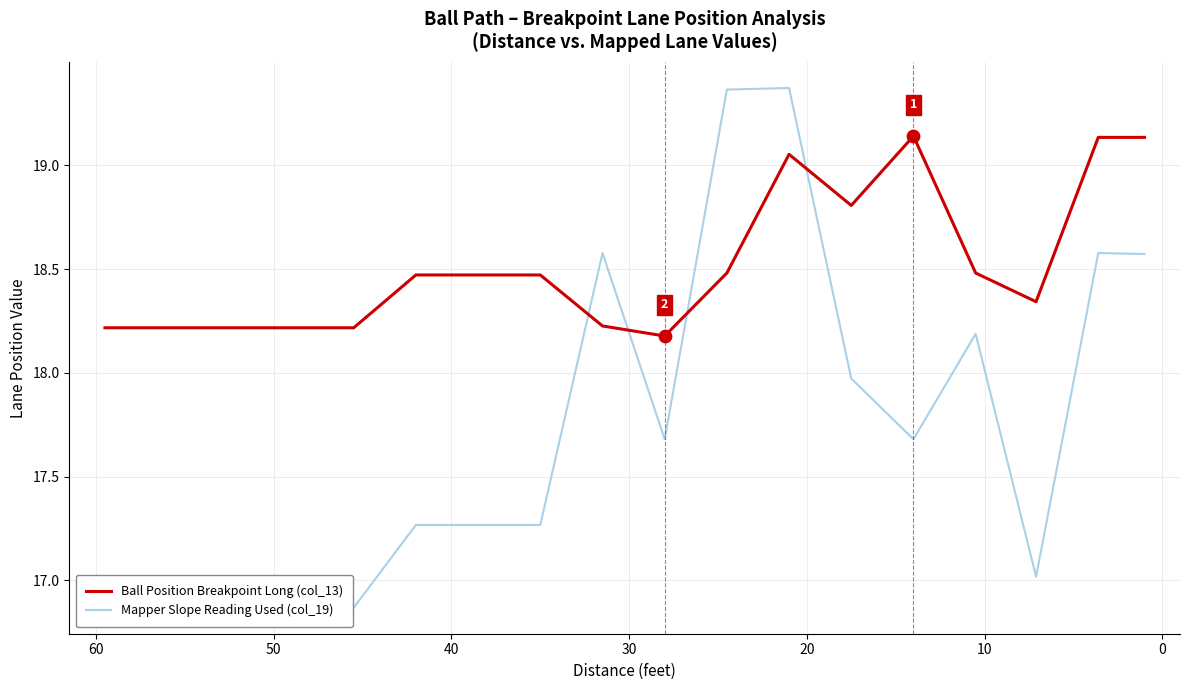

Which series has the largest Y range (max minus min)?

Mapper Slope Reference (col_19)